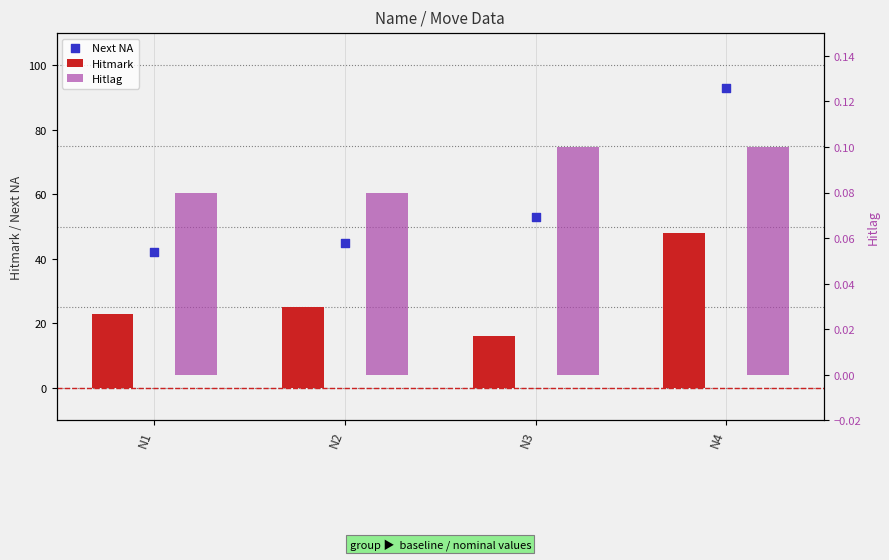

Is the value of Hitmark at N2 greater than the value of Next NA at N3?

No